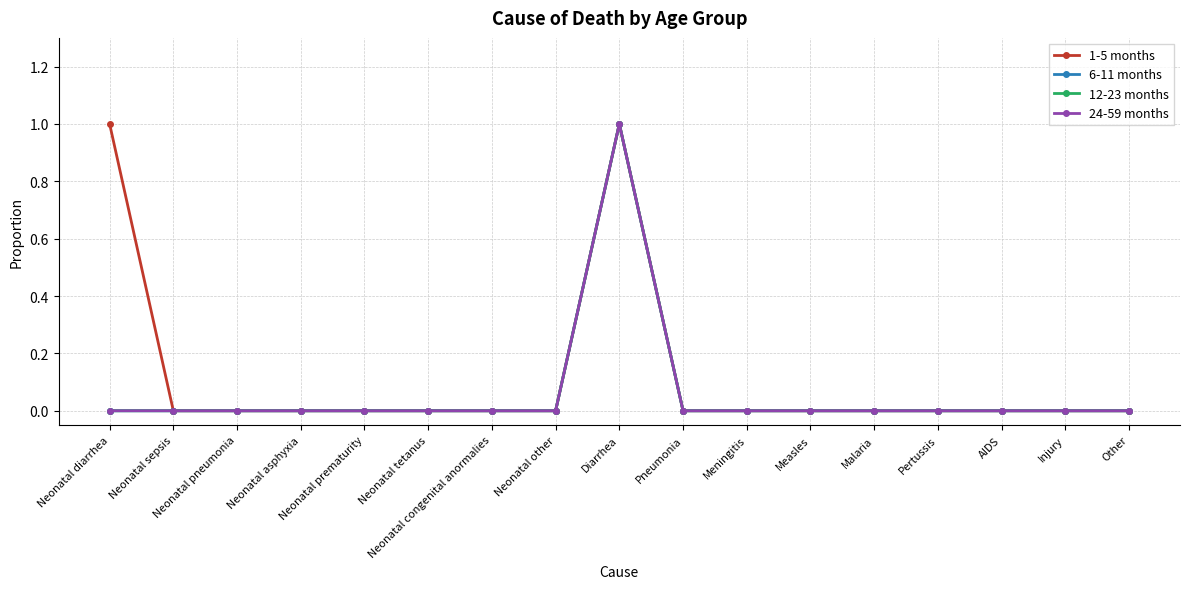

At how many categories does at least one series exceed 0?

2